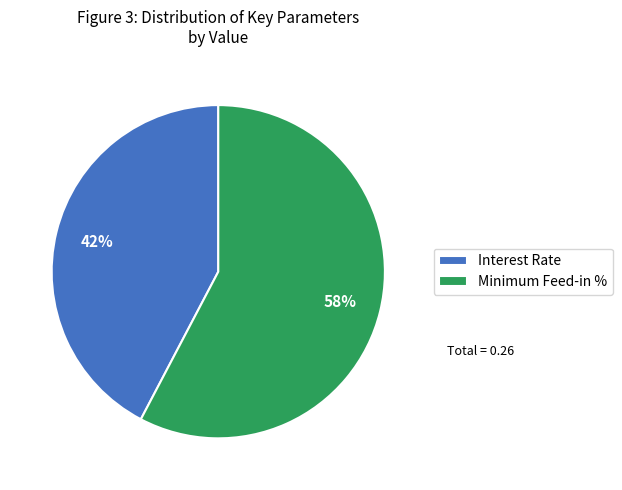

Rank the categories by value from highest to lowest.

Minimum Feed-in %, Interest Rate